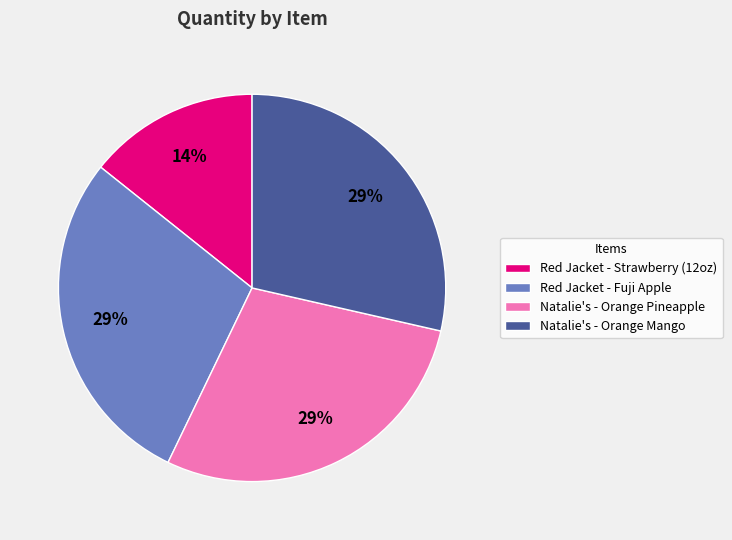

True or false: Red Jacket - Fuji Apple accounts for 22% of the total.

False